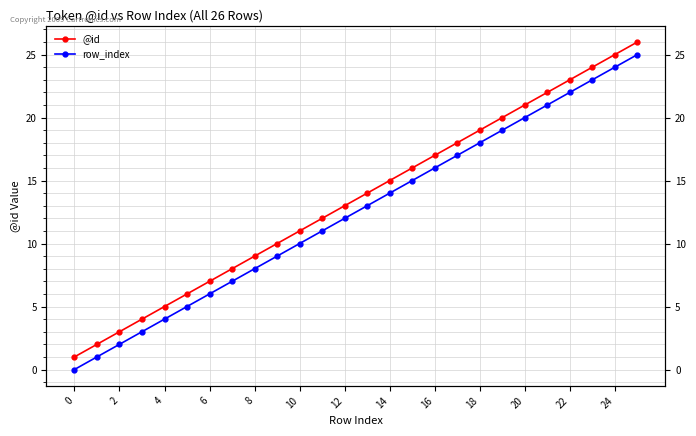

How many lines are shown in the chart?

2